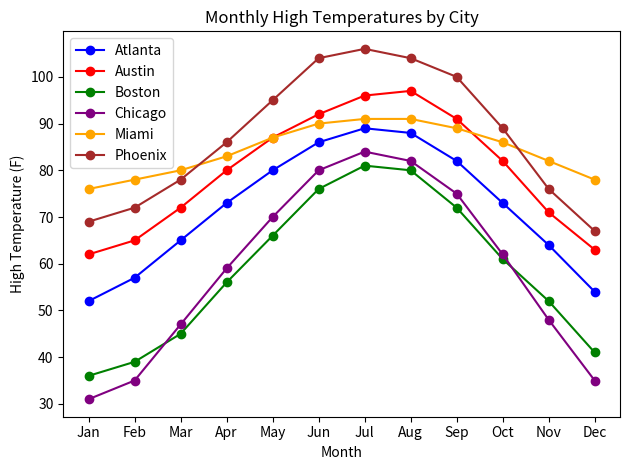

At how many categories does at least one series exceed 63?

12